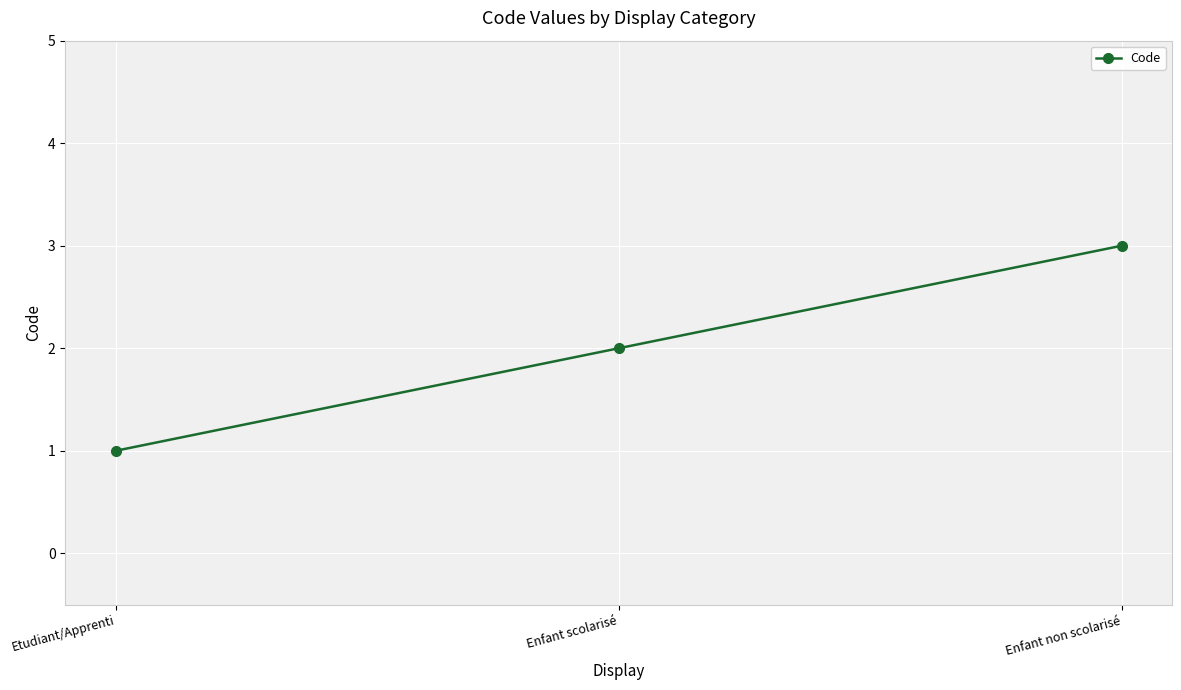

Reading left to right, what are all the values shown in this chart?

Etudiant/Apprenti=1	Enfant scolarisé=2	Enfant non scolarisé=3